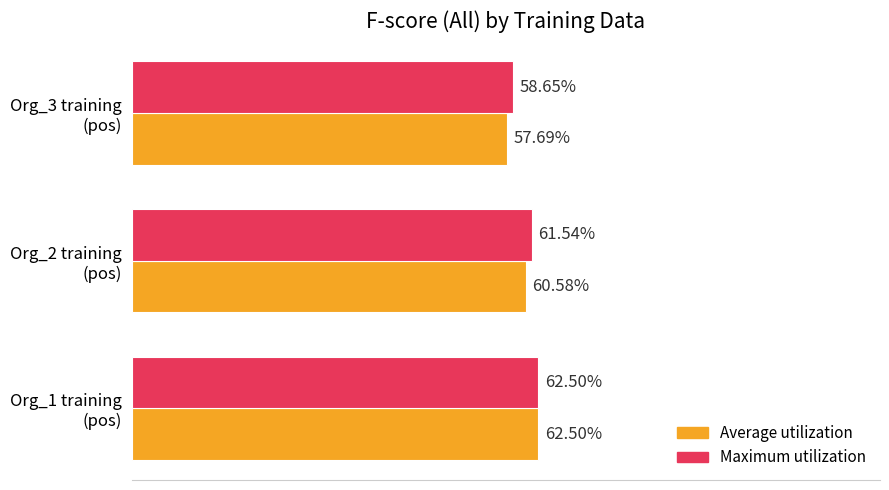

What are all the series names shown in the legend?

Average utilization, Maximum utilization